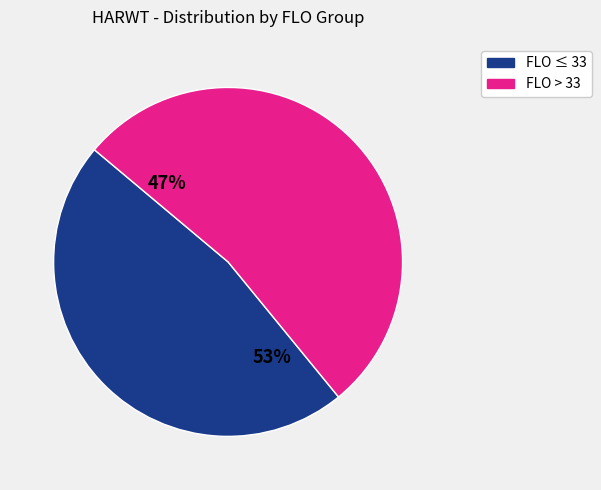

The 36 slice represents 12% of the pie. True or false?

False